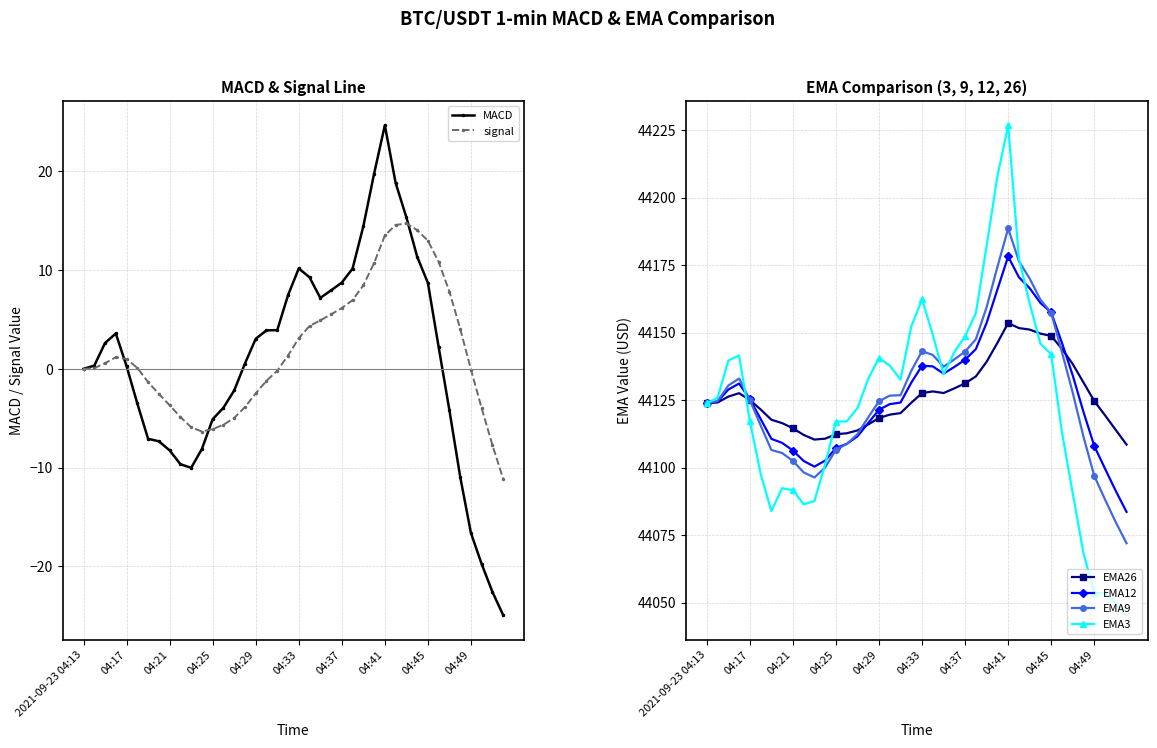

Is it true that EMA3 equals 59514.4 at 04:25?

False